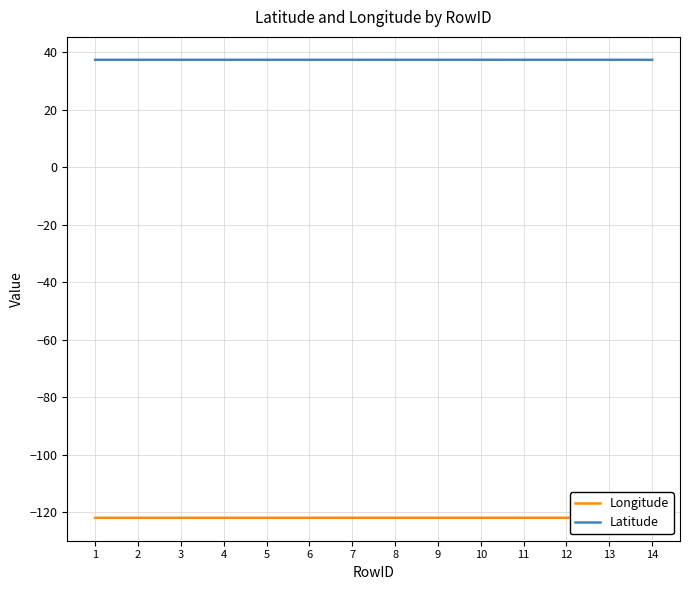

Is it true that Latitude equals 64.6 at 10?

False